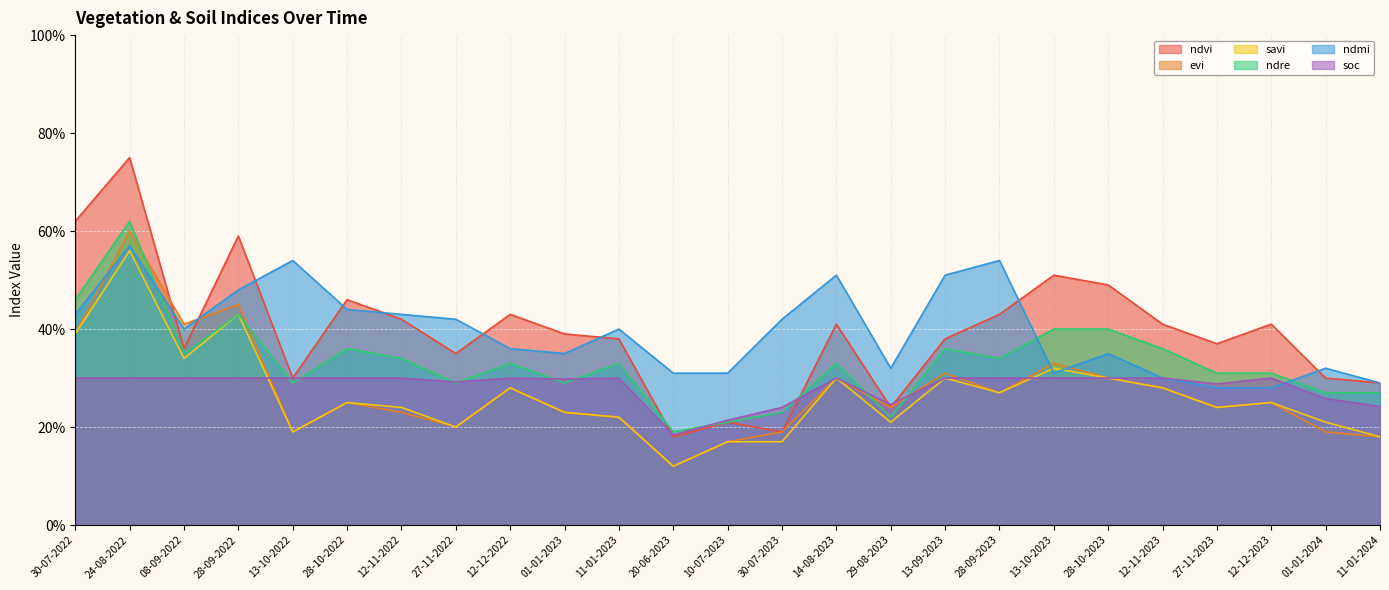

Where is ndre nearest to the value 0?

20-06-2023